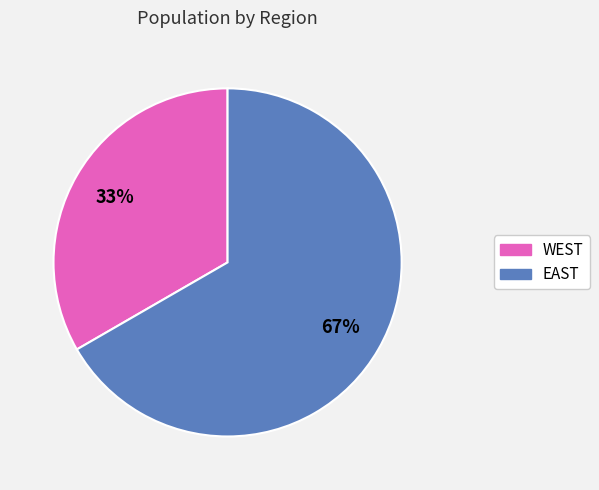

Combined, do WEST and EAST account for over 50%?

Yes